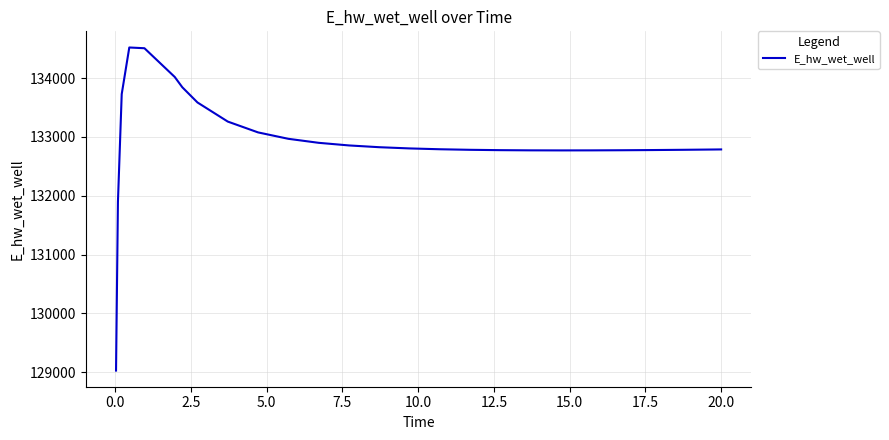

What is the greatest value displayed?

134518.7